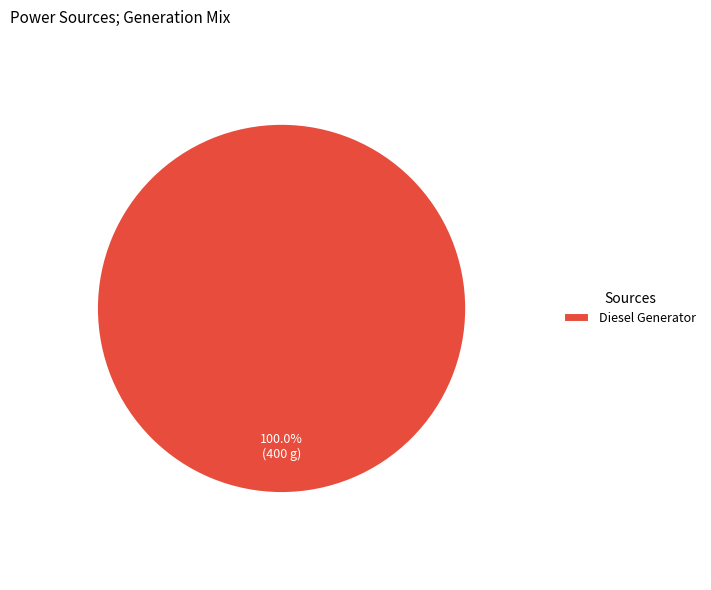

Is there any slice that represents more than half of the pie?

Yes